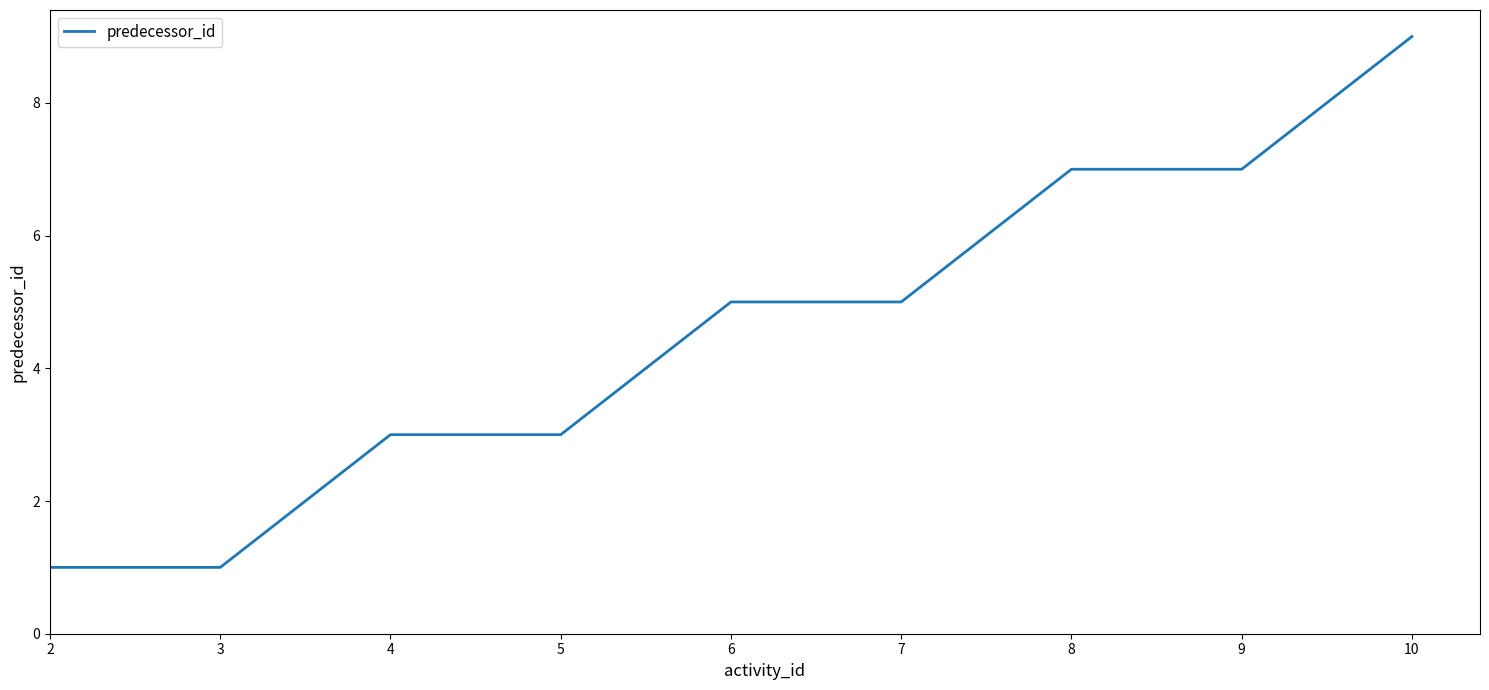

What is the difference between the maximum and minimum values?

8